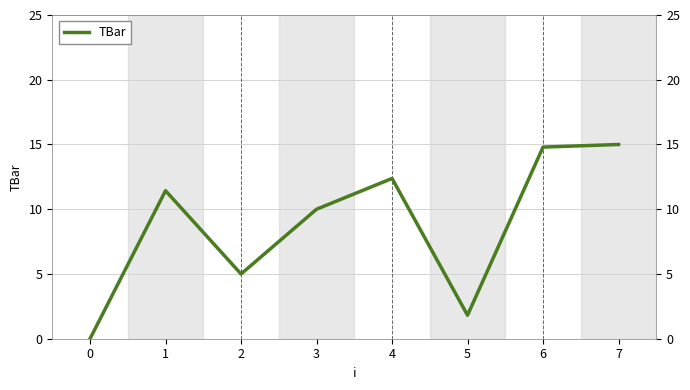

The chart shows a value of 12.4 at 4. True or false?

True